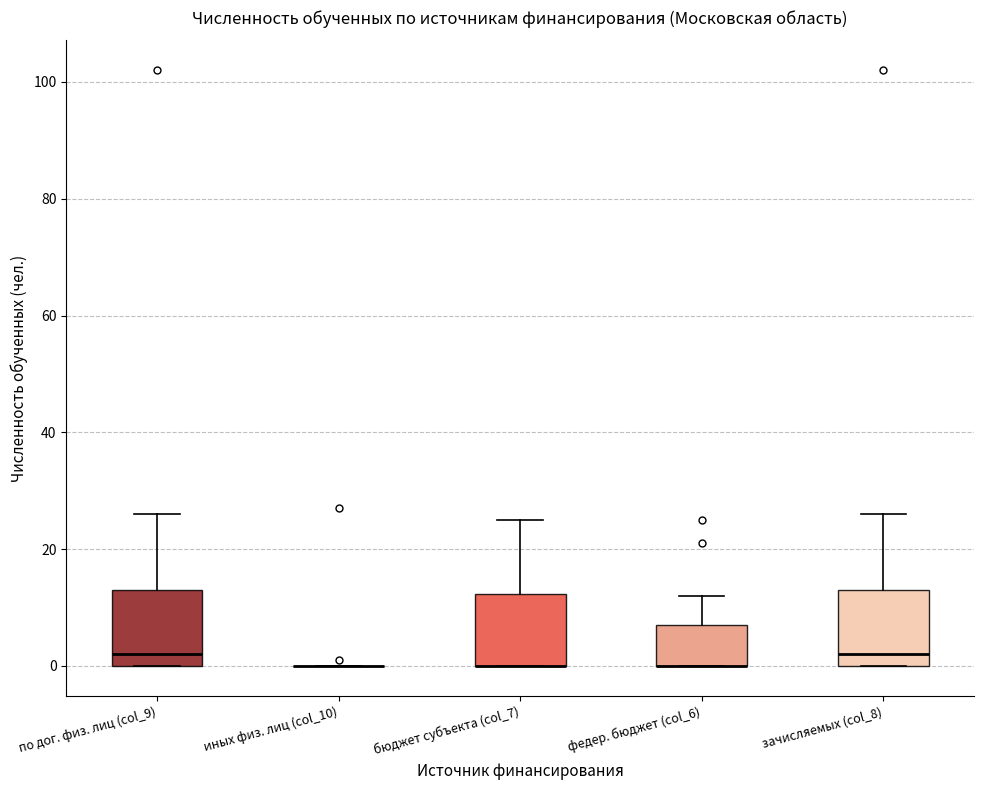

Reading left to right, transcribe this box plot: for each box, give where its median line is, the range the box spans, and where its two whiskers end, as read against the y-axis. The values are not printed on the chart, so give them approximately, as read against the axis.

по дог. физ. лиц (col_9): median 2, box 0 to 14, whiskers 0 to 26
иных физ. лиц (col_10): box collapsed to a line at 0, whiskers 0 to 0
бюджет субъекта (col_7): median 0 (drawn on the box's lower edge), box 0 to 12, whiskers 0 to 26
федер. бюджет (col_6): median 0 (drawn on the box's lower edge), box 0 to 8, whiskers 0 to 12
зачисляемых (col_8): median 2, box 0 to 14, whiskers 0 to 26